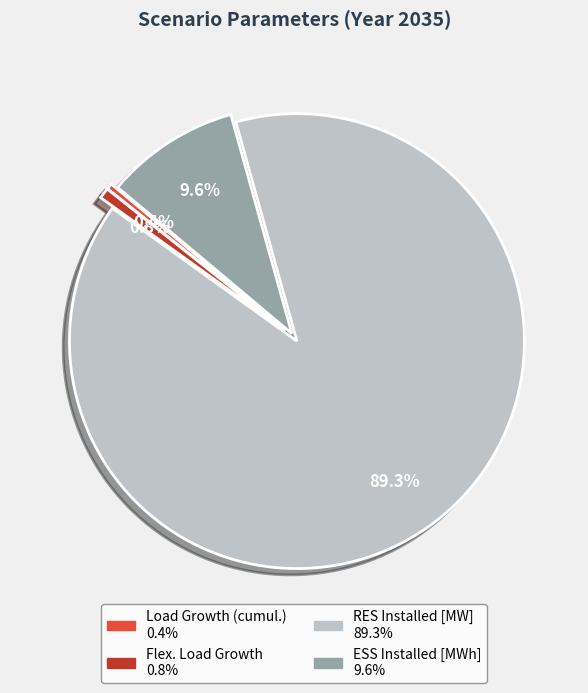

How many segments does this pie chart have?

4